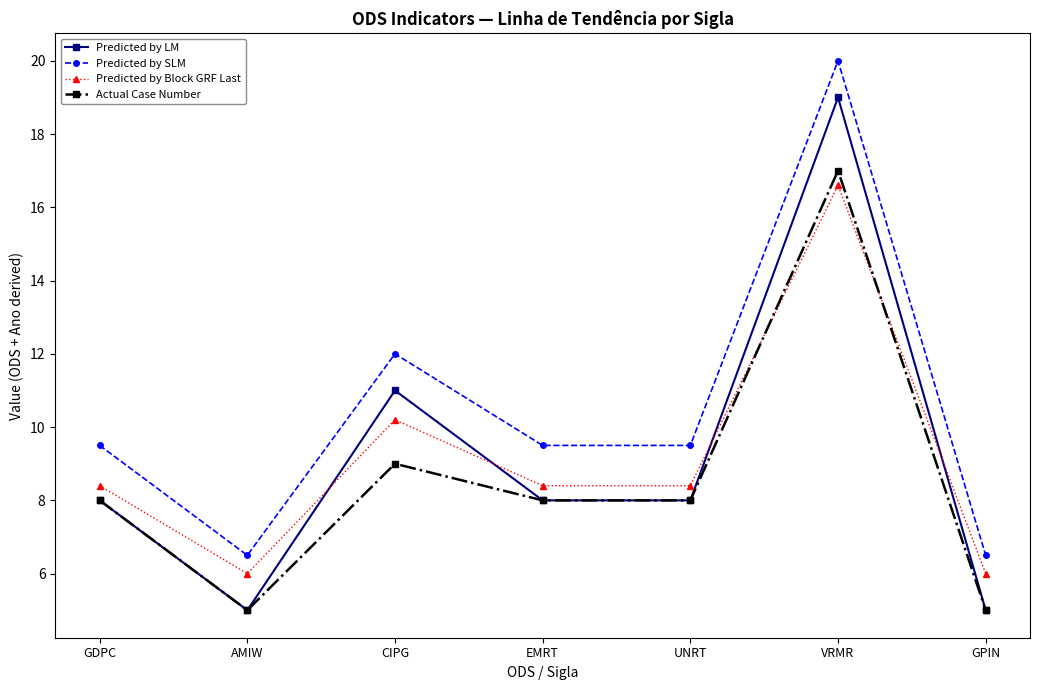

Which series has the widest spread of values?

Predicted by LM